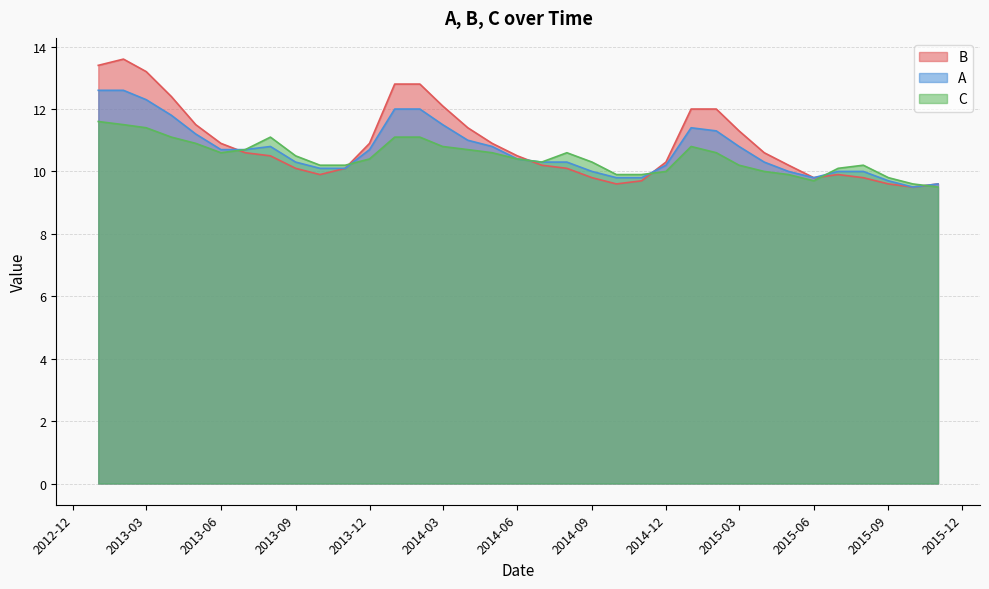

How many series are shown in this chart?

3